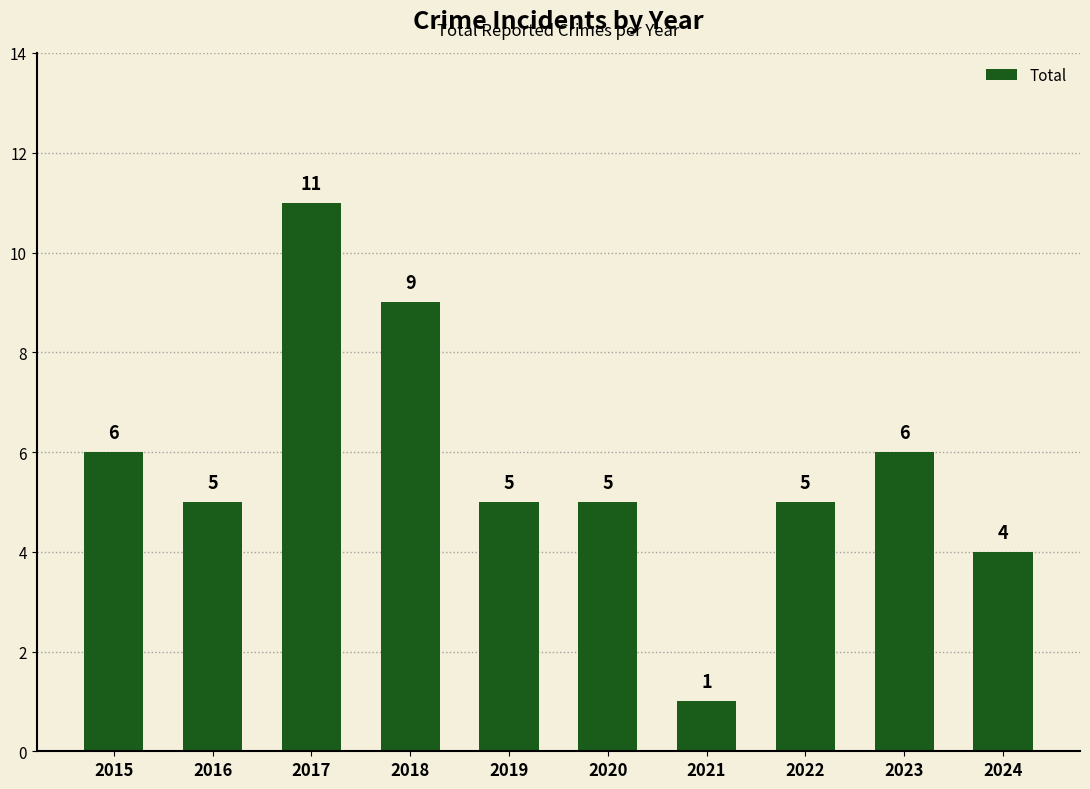

Reading left to right, transcribe all the data shown in this chart.

2015=6	2016=5	2017=11	2018=9	2019=5	2020=5	2021=1	2022=5	2023=6	2024=4